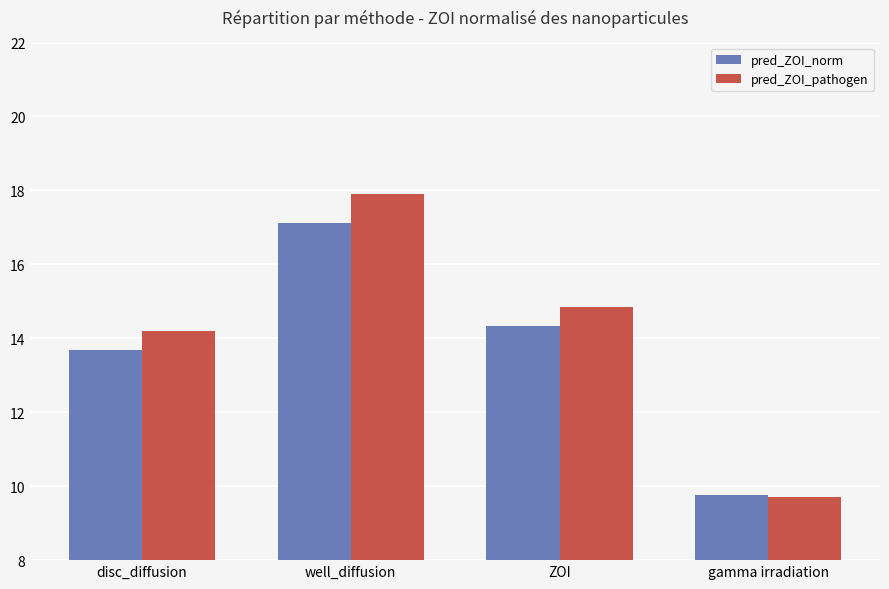

List the labels in order of pred_ZOI_norm value, largest first.

well_diffusion, ZOI, disc_diffusion, gamma irradiation